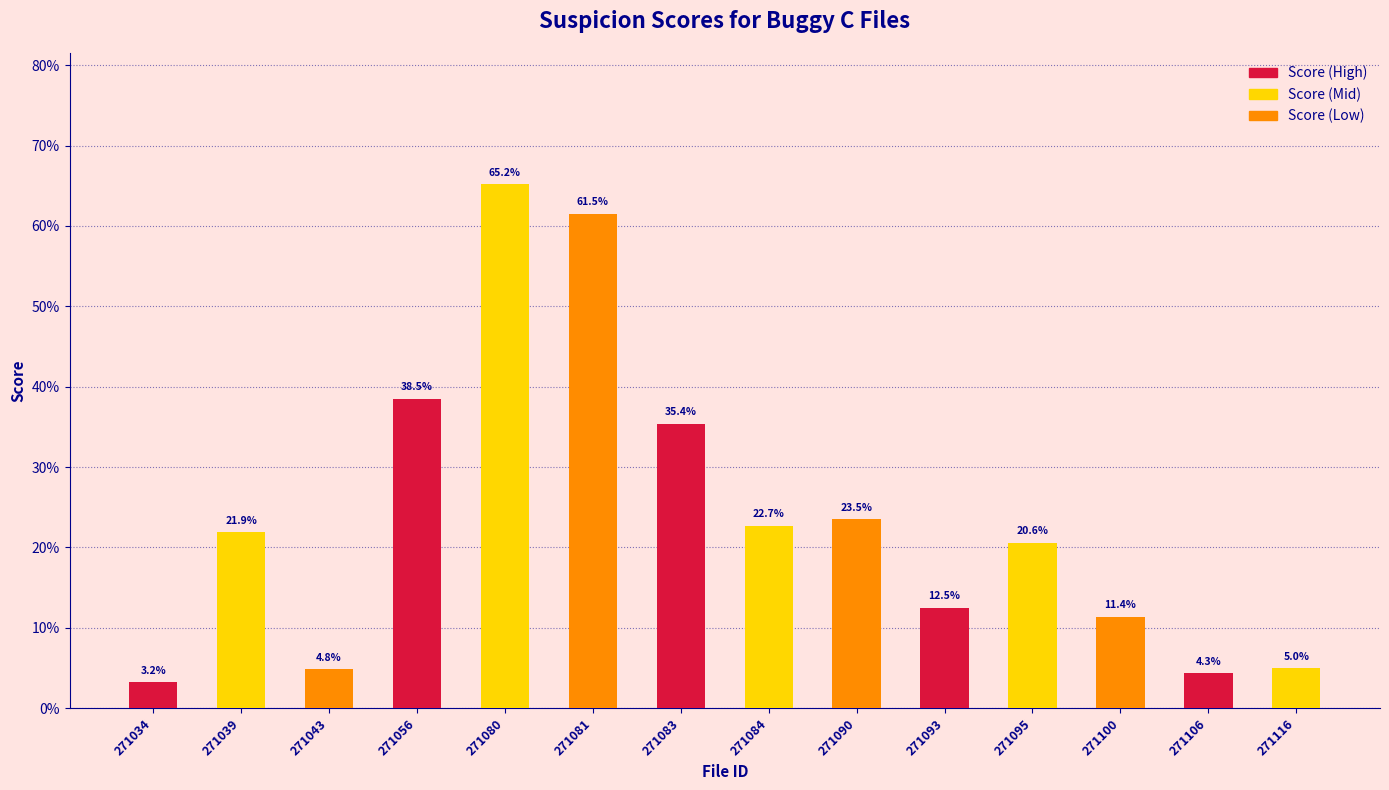

What is the change in value from 271056 to 271093?

-0.3